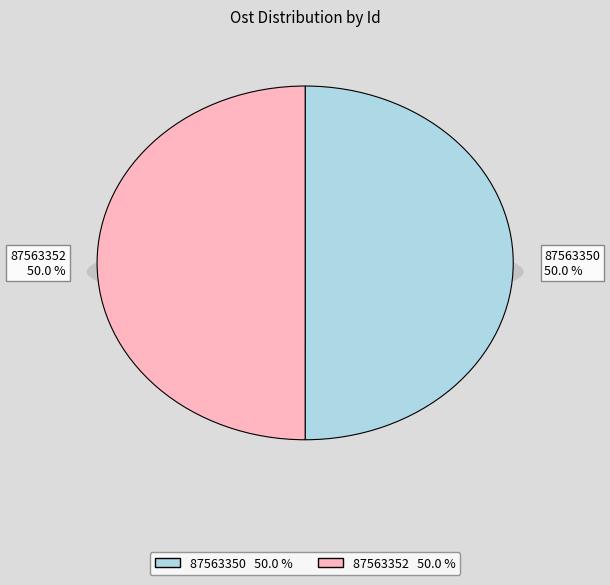

What percentage do 87563352 and 87563350 together represent?

100.0%